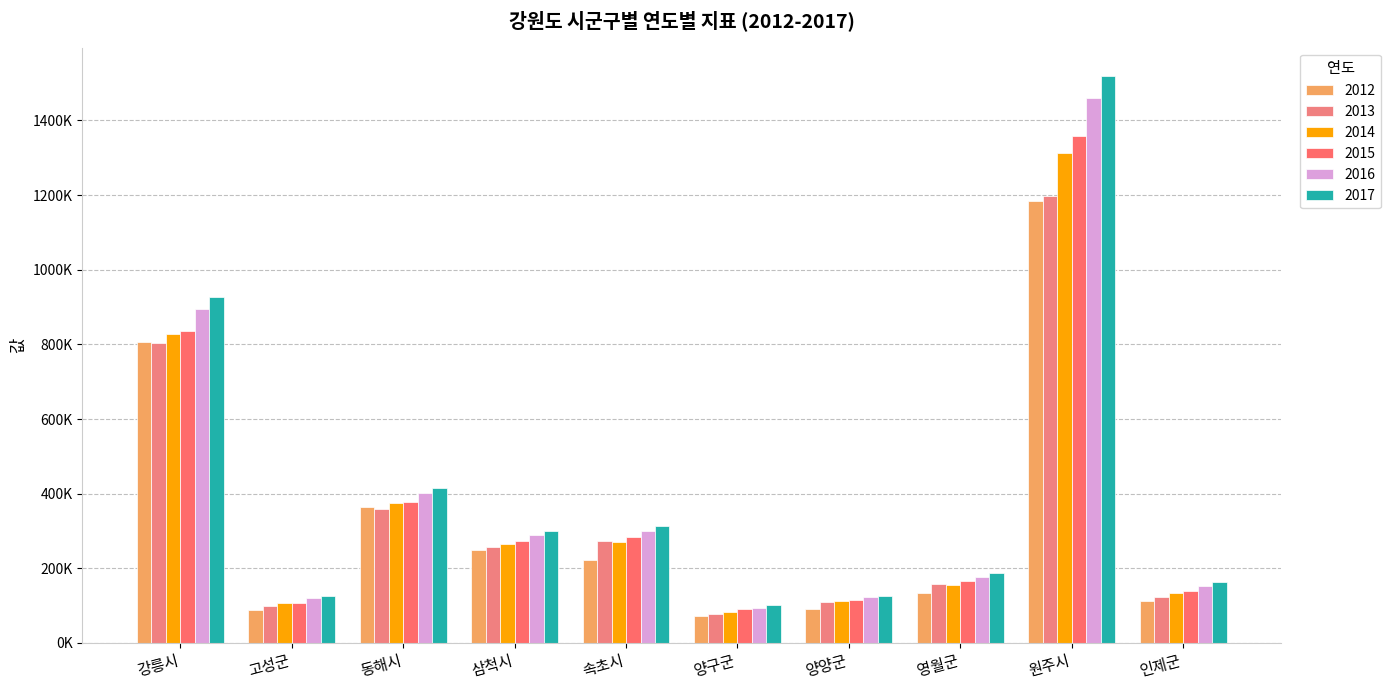

Read the 2016 value at 고성군.

120358.4